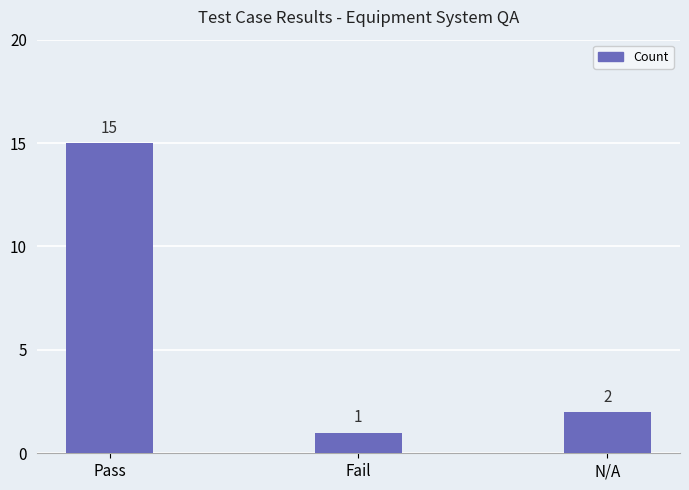

What is the difference between the values at Fail and N/A?

1